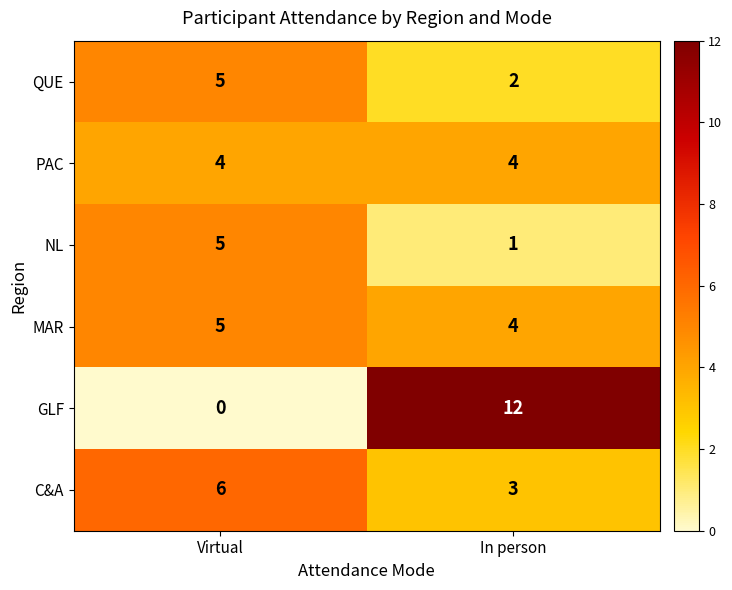

What is the average value of the PAC series?

4